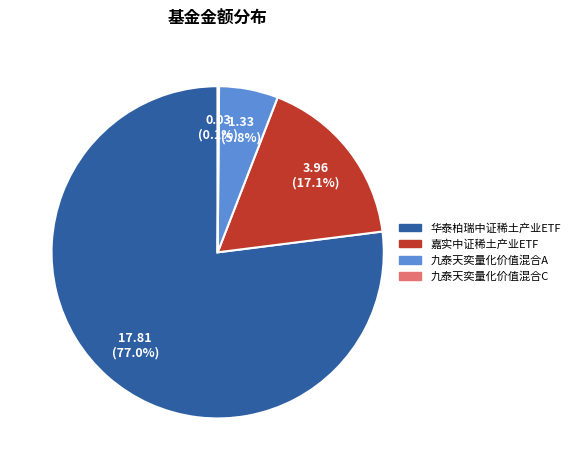

Is it true that 九泰天奕量化价值混合A is 6% of the pie?

True